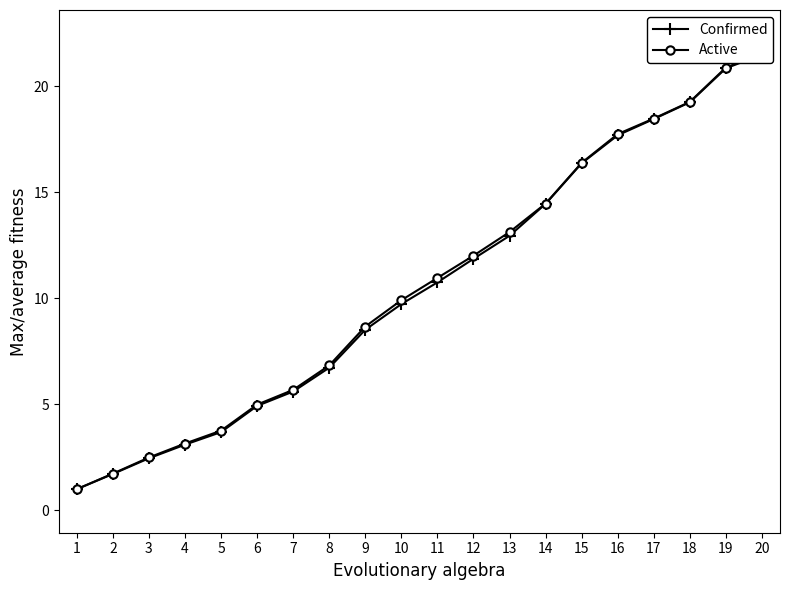

List the labels in order of Active value, largest first.

20, 19, 18, 17, 16, 15, 14, 13, 12, 11, 10, 9, 8, 7, 6, 5, 4, 3, 2, 1